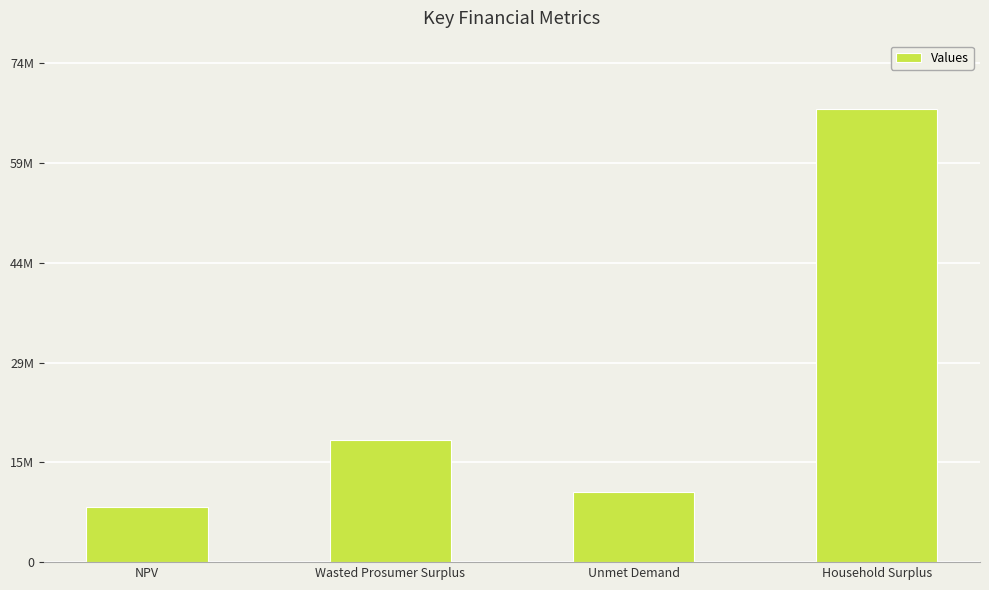

What is the label of the 1st bar from the right?

Household Surplus